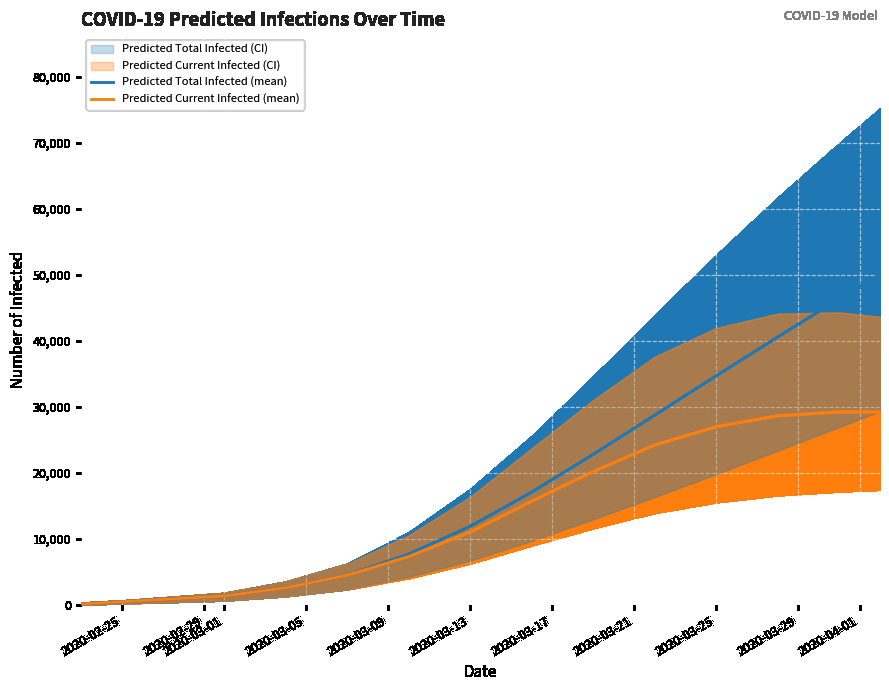

What is the maximum value for Predicted Total Infected (mean)?

50123